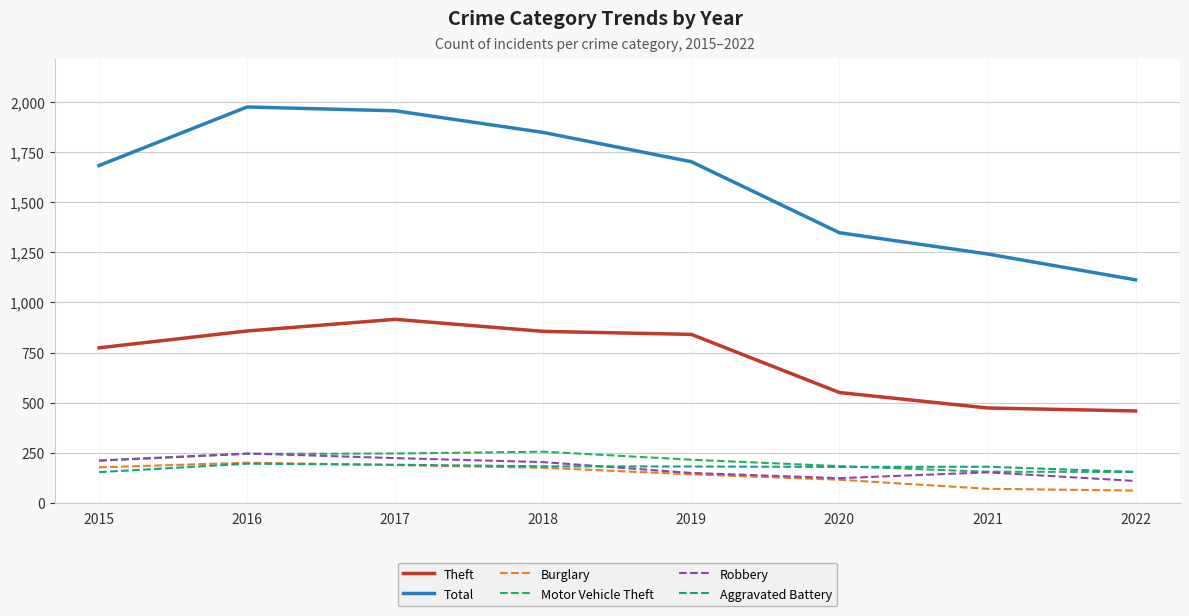

True or false: Theft and Robbery intersect in this chart.

False